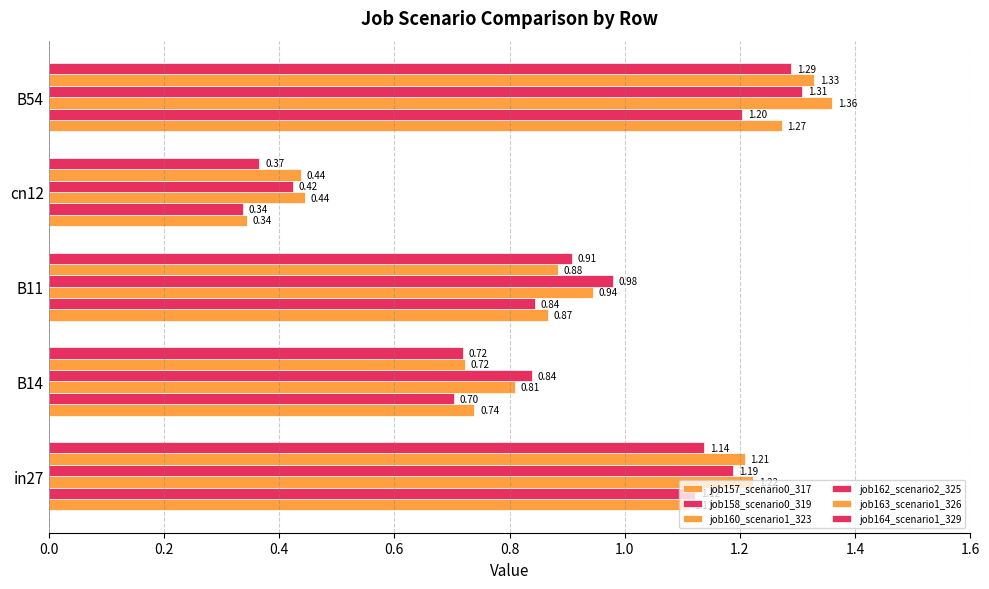

How many data points does each series have?

5